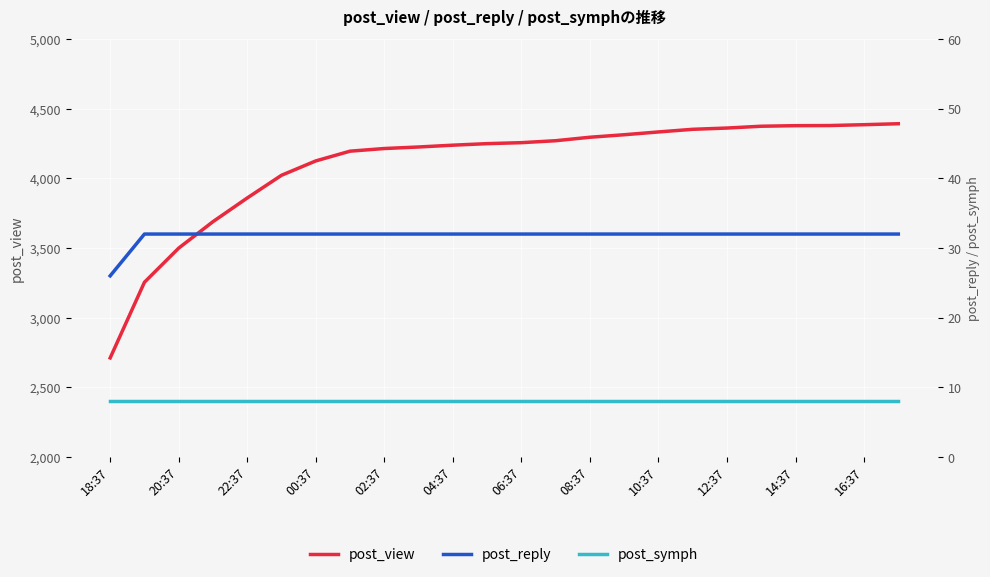

At which label is post_symph closest to 8?

18:37